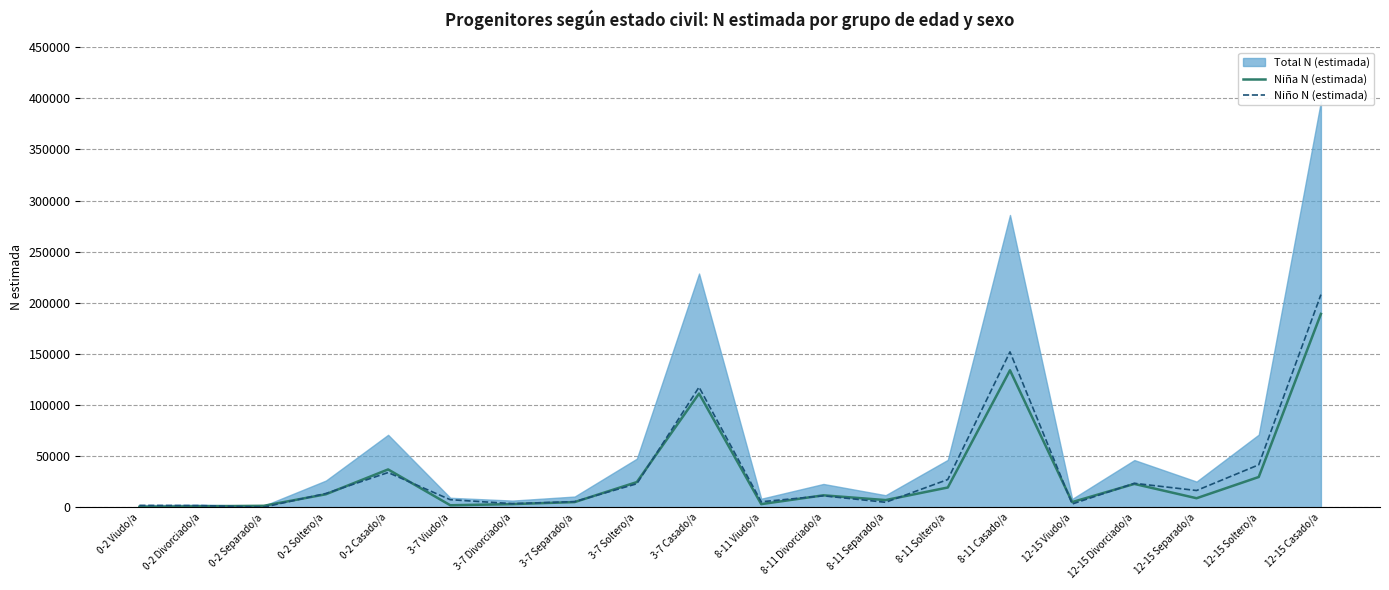

Reading left to right, list all the values displayed in this chart.

Niña N (estimada): 0-2 Viudo/a=328	0-2 Divorciado/a=883	0-2 Separado/a=1323	0-2 Soltero/a=12645	0-2 Casado/a=36910	3-7 Viudo/a=1865	3-7 Divorciado/a=2996	3-7 Separado/a=4975	3-7 Soltero/a=24541	3-7 Casado/a=111141	8-11 Viudo/a=2978	8-11 Divorciado/a=11595	8-11 Separado/a=6929	8-11 Soltero/a=19238	8-11 Casado/a=133928	12-15 Viudo/a=4959	12-15 Divorciado/a=22746	12-15 Separado/a=8747	12-15 Soltero/a=29513	12-15 Casado/a=189050
Niño N (estimada): 0-2 Viudo/a=1723	0-2 Divorciado/a=1544	0-2 Separado/a=0	0-2 Soltero/a=13391	0-2 Casado/a=33878	3-7 Viudo/a=7307	3-7 Divorciado/a=3443	3-7 Separado/a=5421	3-7 Soltero/a=22915	3-7 Casado/a=117417	8-11 Viudo/a=5278	8-11 Divorciado/a=11108	8-11 Separado/a=4763	8-11 Soltero/a=27048	8-11 Casado/a=151928	12-15 Viudo/a=3076	12-15 Divorciado/a=23338	12-15 Separado/a=16294	12-15 Soltero/a=41442	12-15 Casado/a=207935